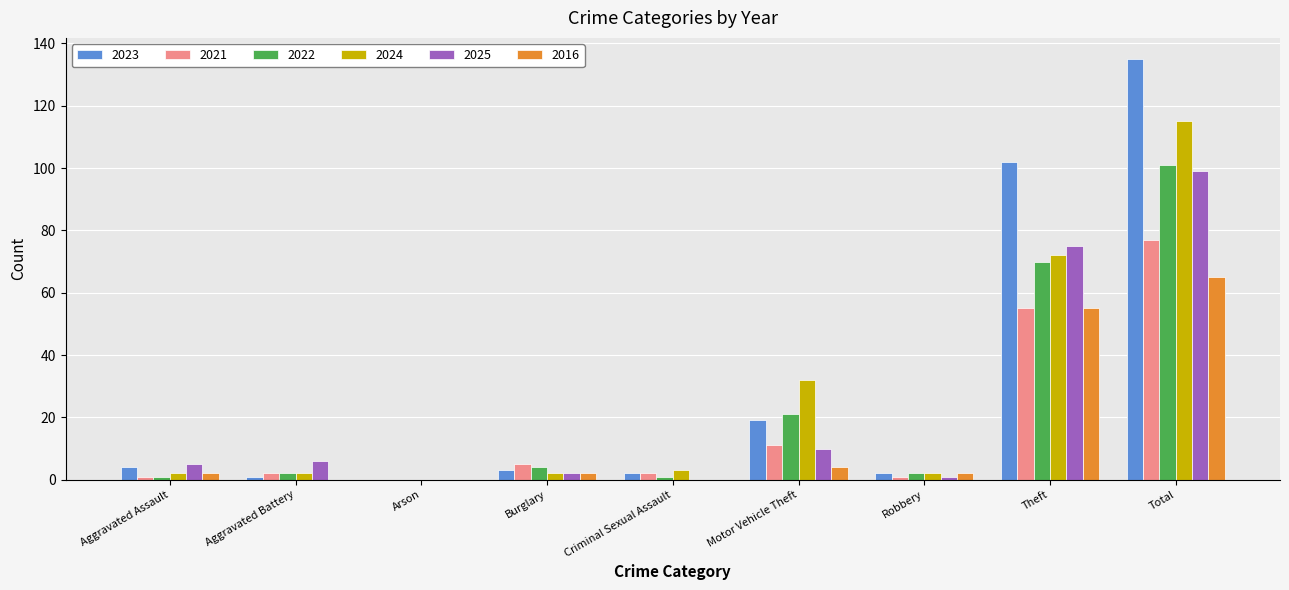

At which category is the sum across all series the highest?

Total